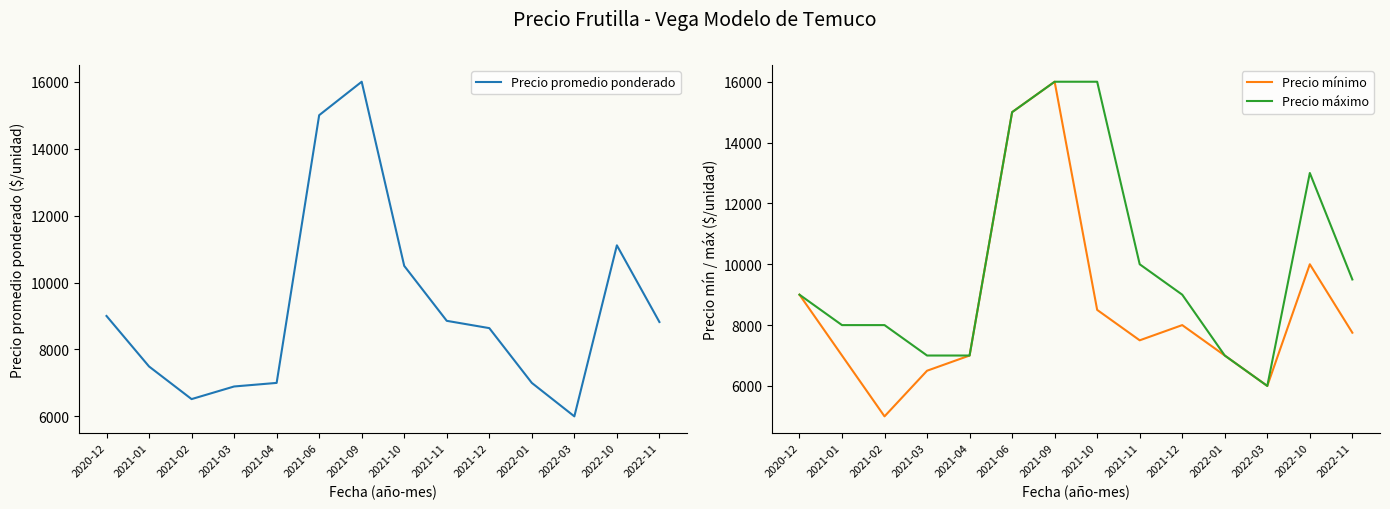

What is the label of the 1st point from the left?

2020-12